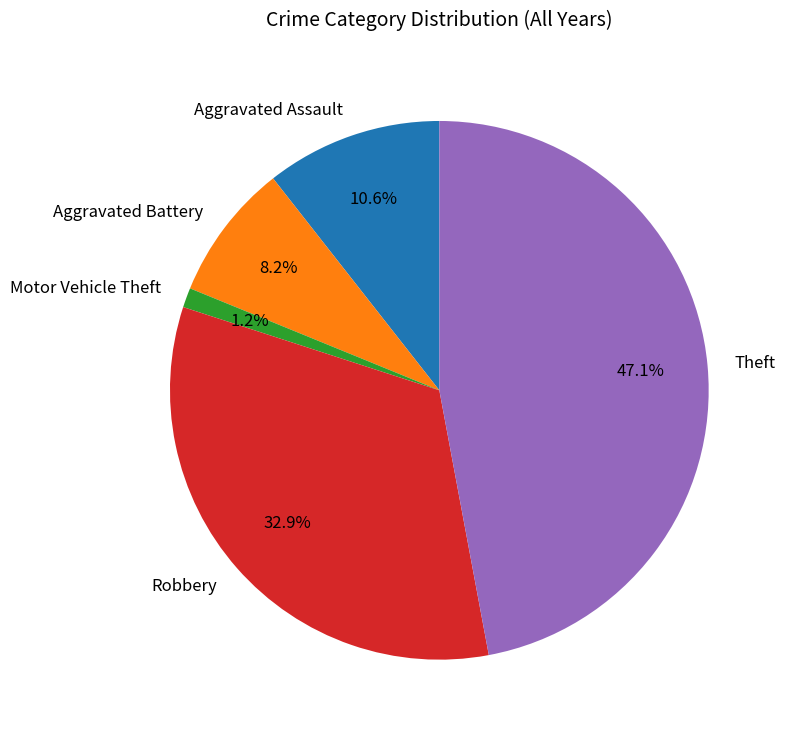

Which slice is the largest?

Theft